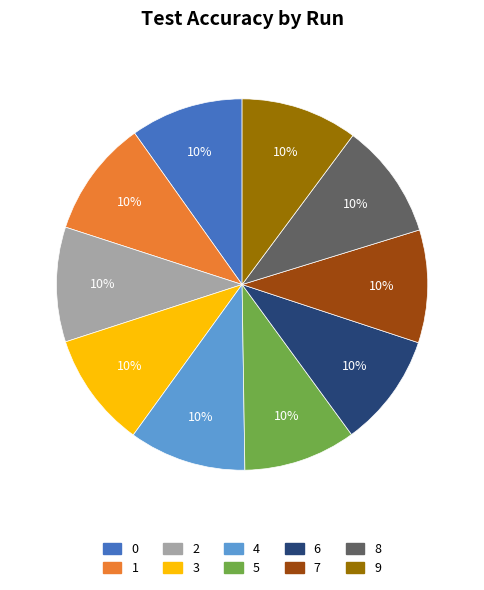

To the nearest percent, what is the average slice percentage?

10%